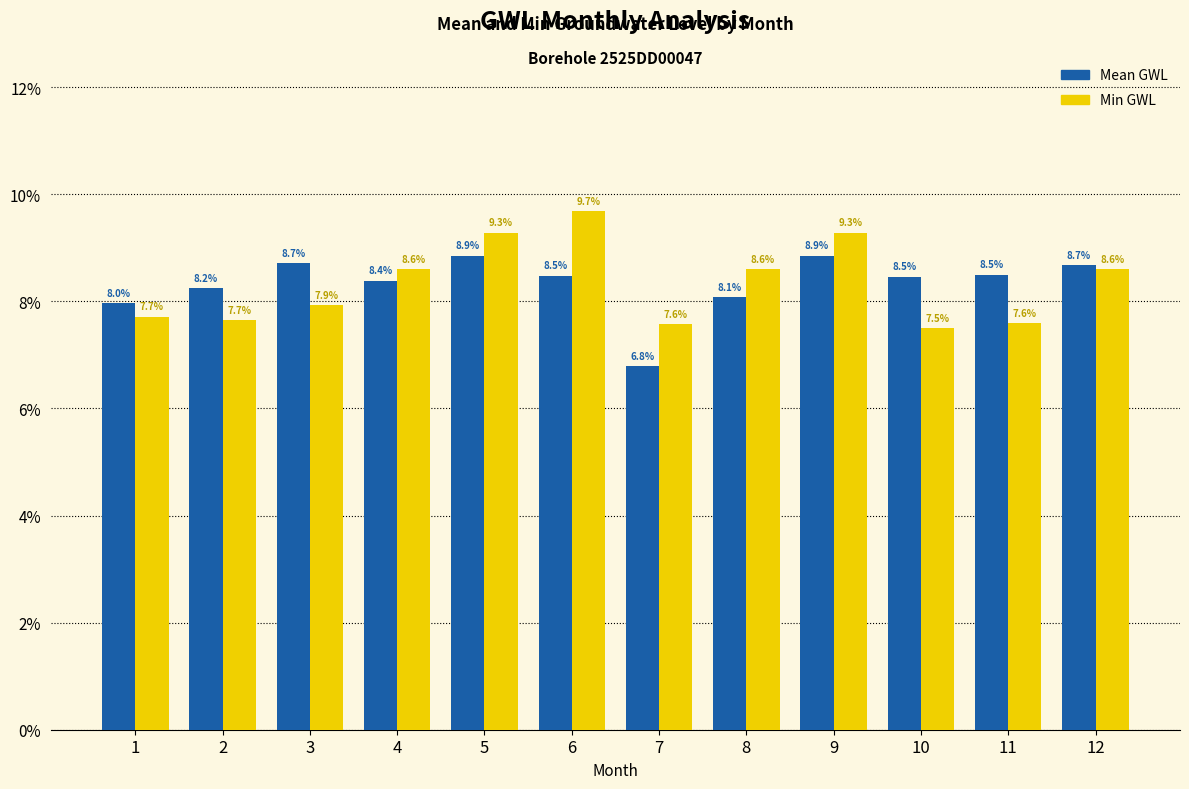

Between 10 and 6, which is larger?

6